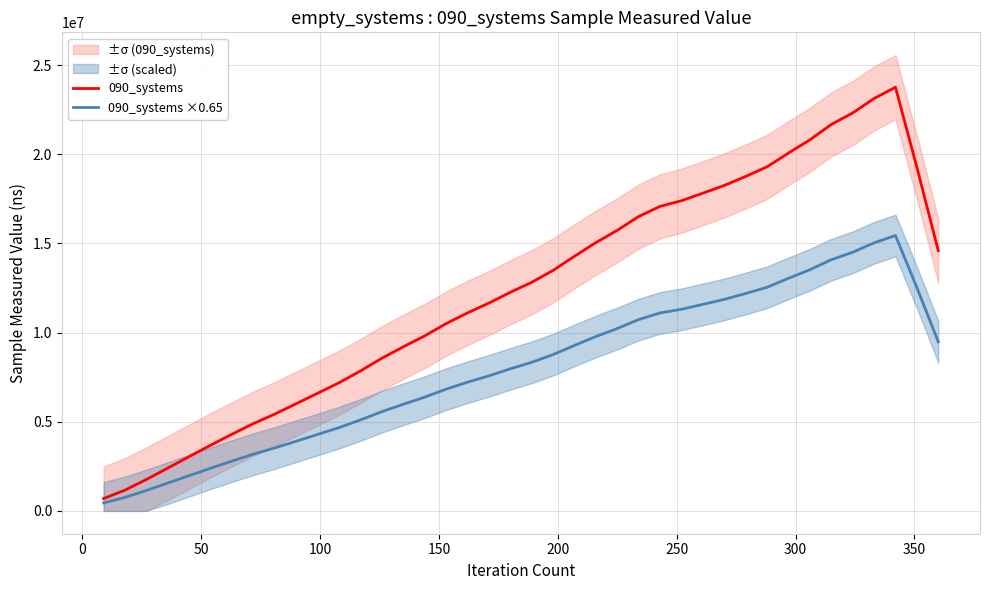

What is the highest value of the 090_systems series?

23762380